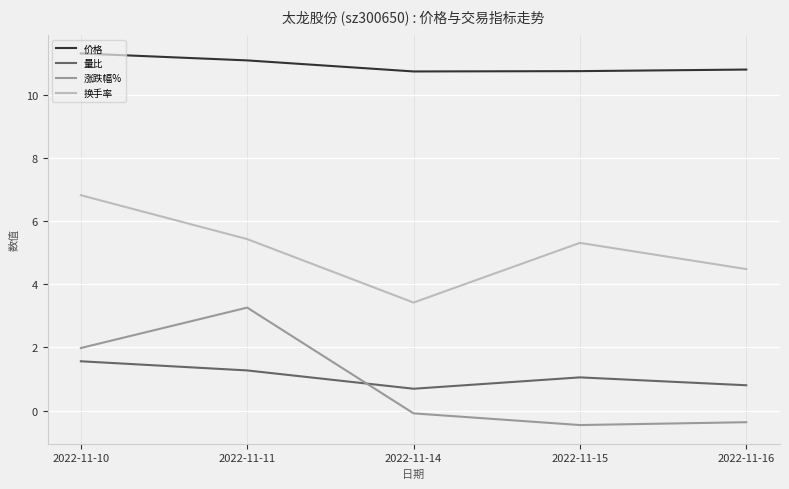

Which series changed the most between 2022-11-11 and 2022-11-16?

涨跌幅%